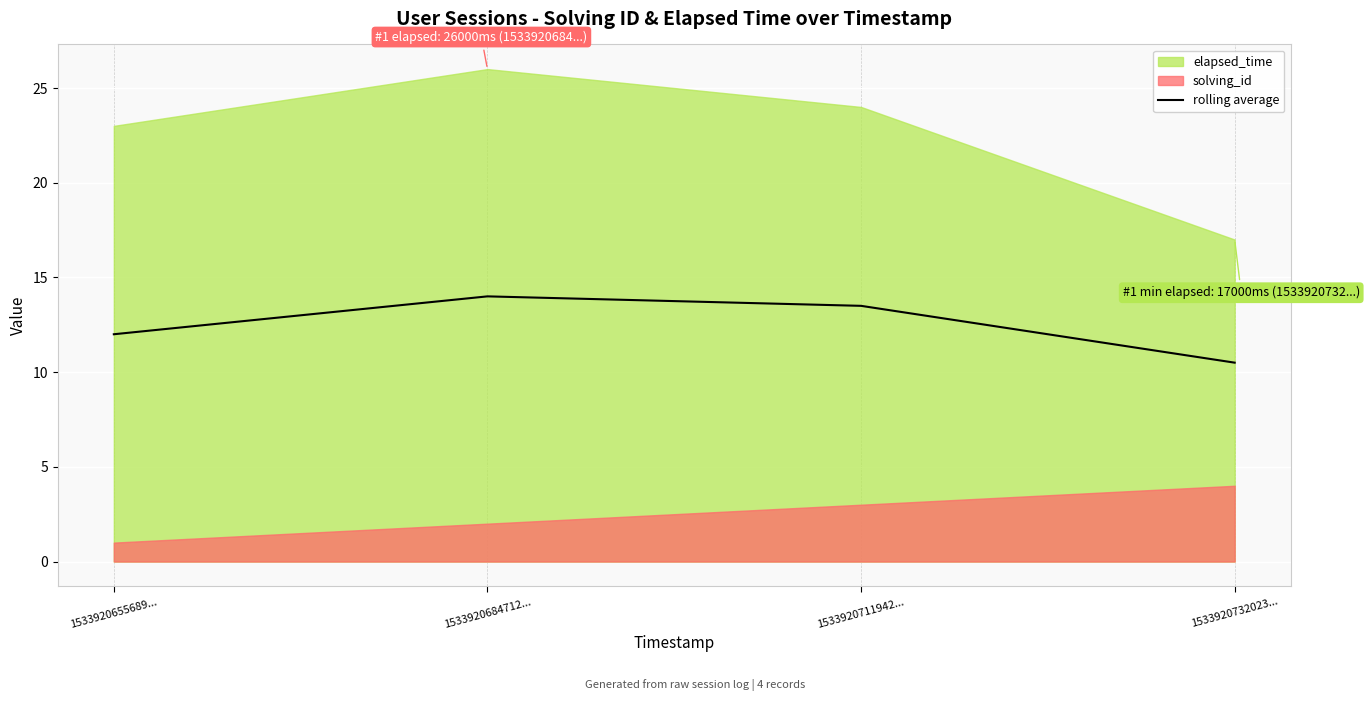

Which category has the lowest value across all series?

1533920732023...